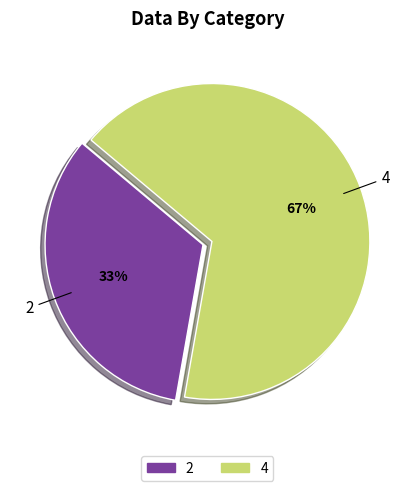

Which category has the smallest portion of the pie?

2